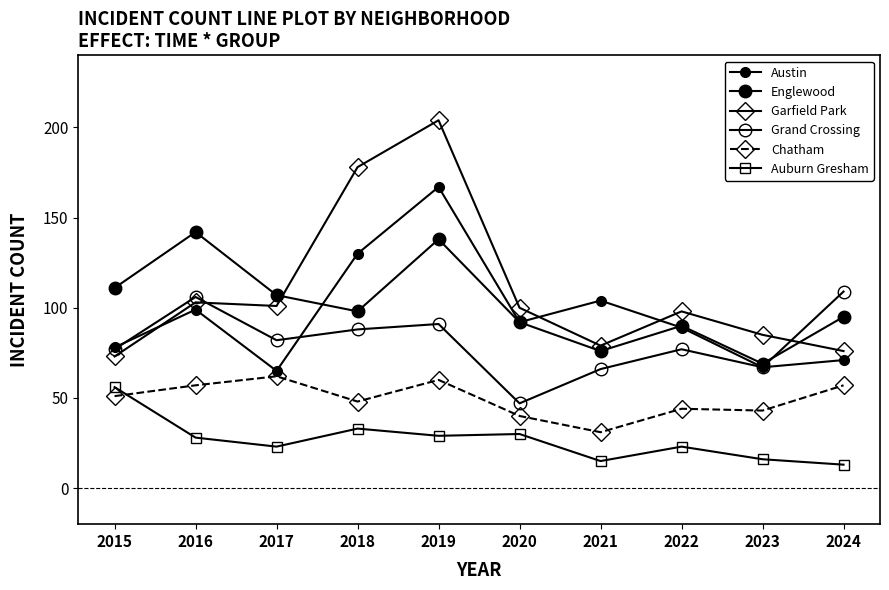

The value of Grand Crossing at 2019 is 91. True or false?

True